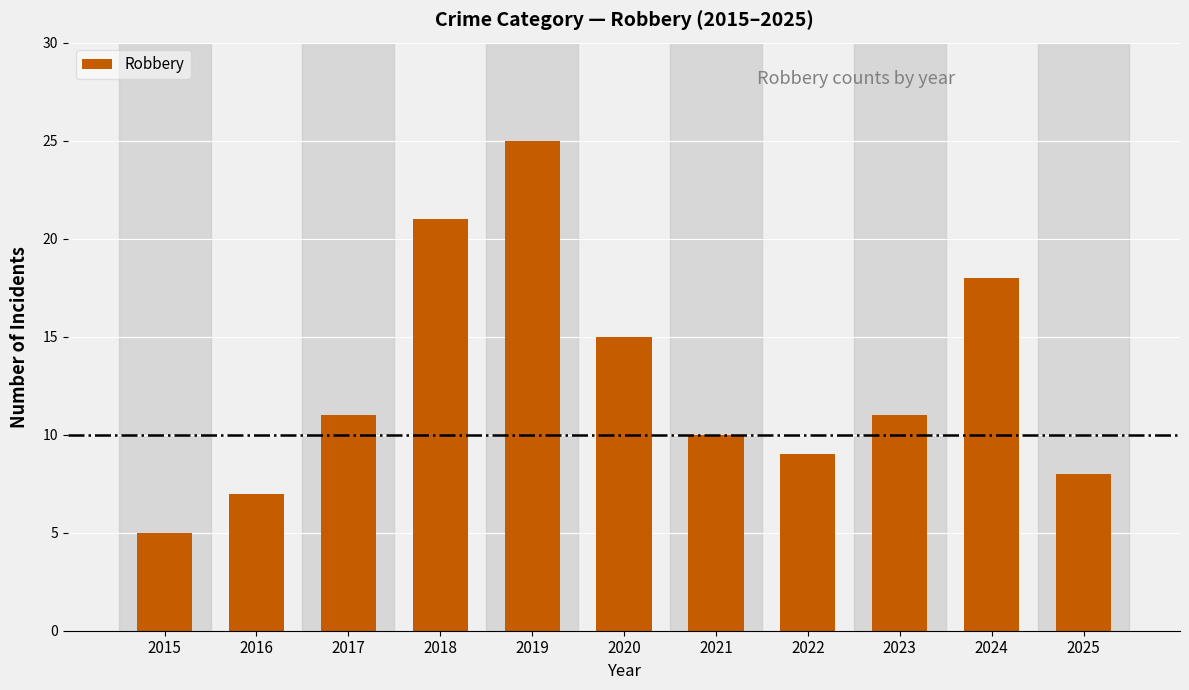

How many categories are shown in the chart?

11